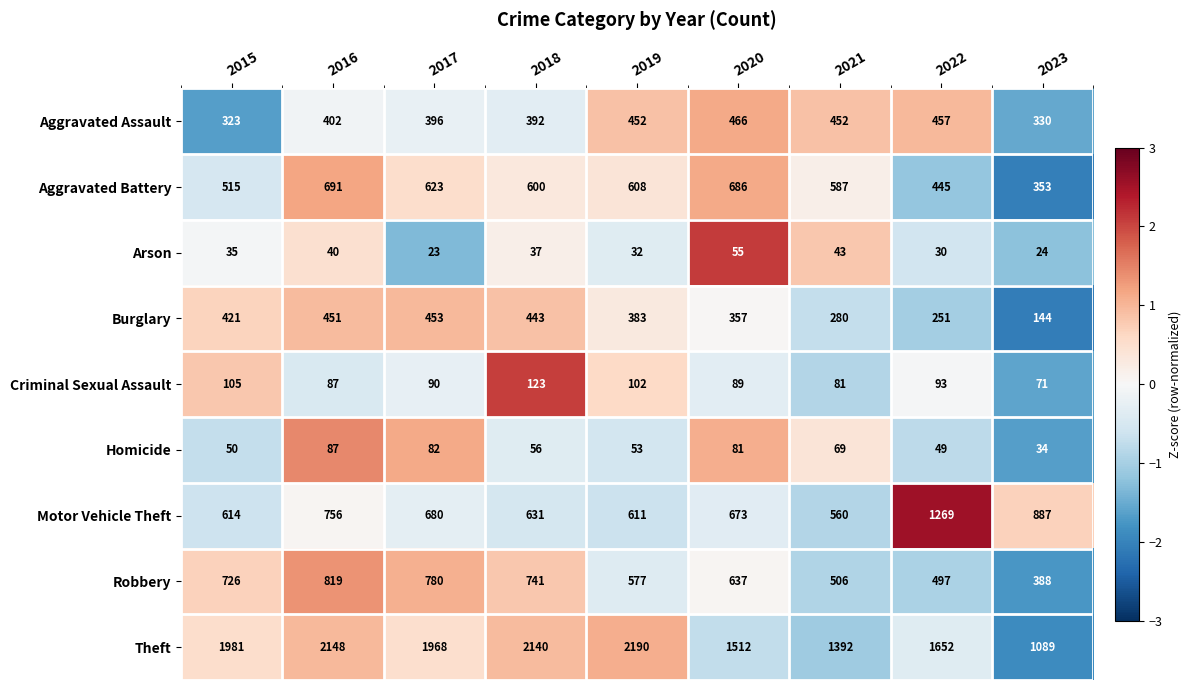

How many series are shown in this chart?

9